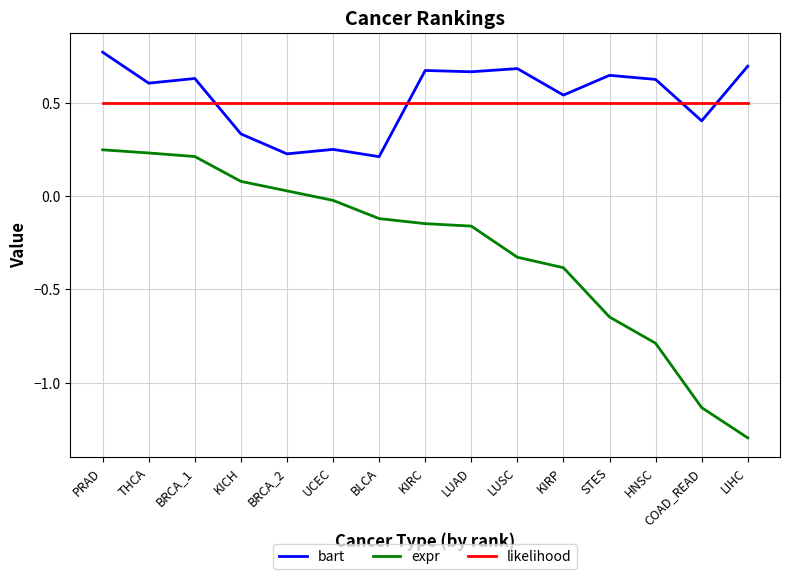

The bart series shows 0.7 at LUAD. True or false?

True